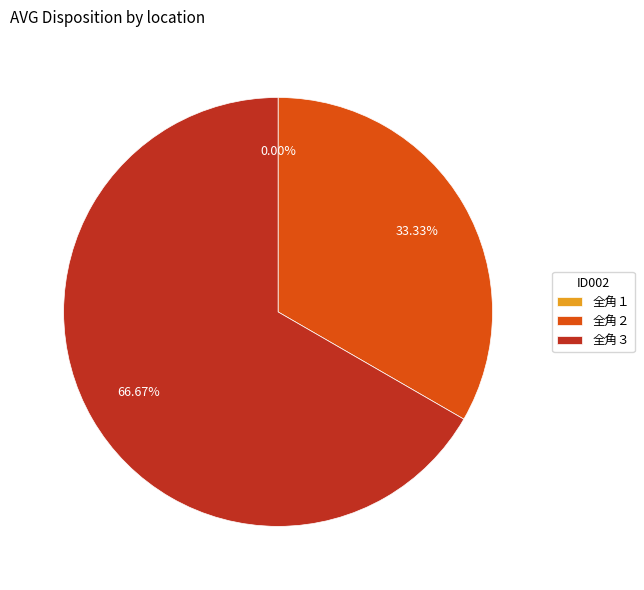

What percentage is NOT represented by 全角２?

66.7%